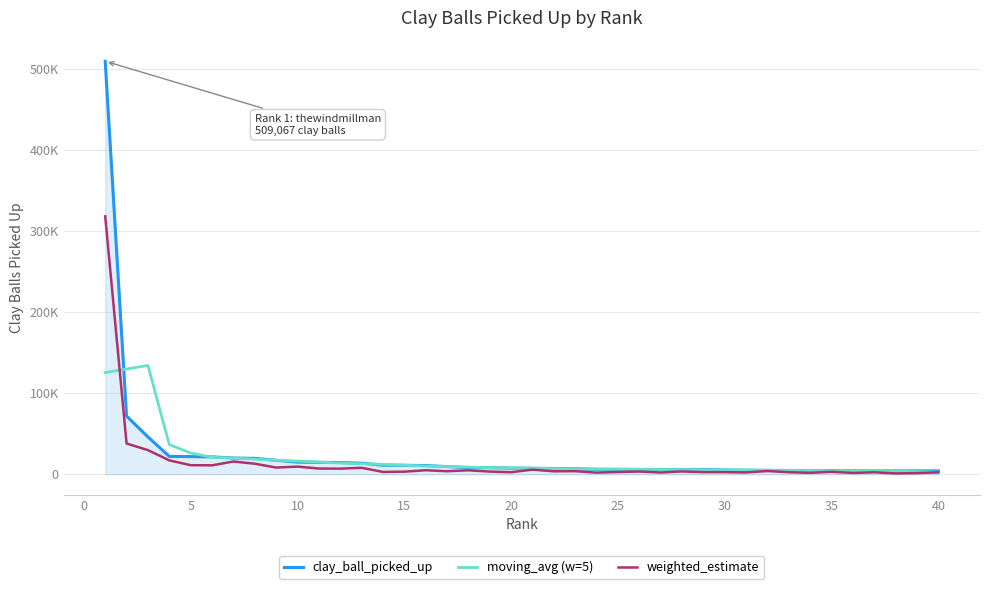

What is the minimum value for weighted_estimate?

1088.2